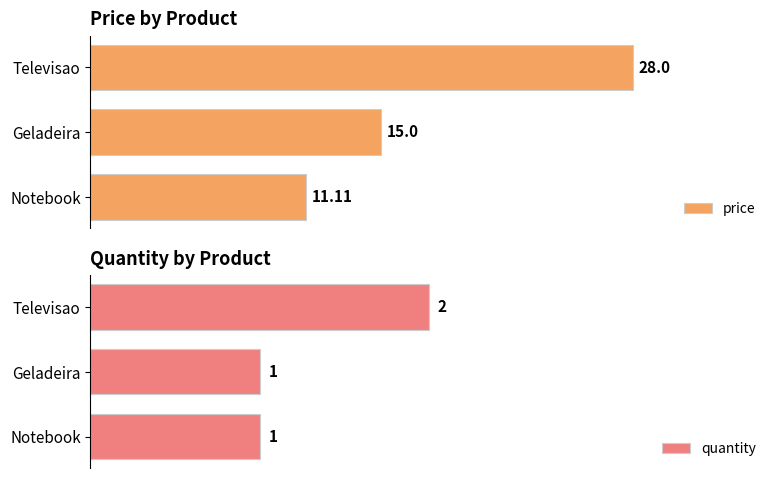

How many groups of bars are there?

3